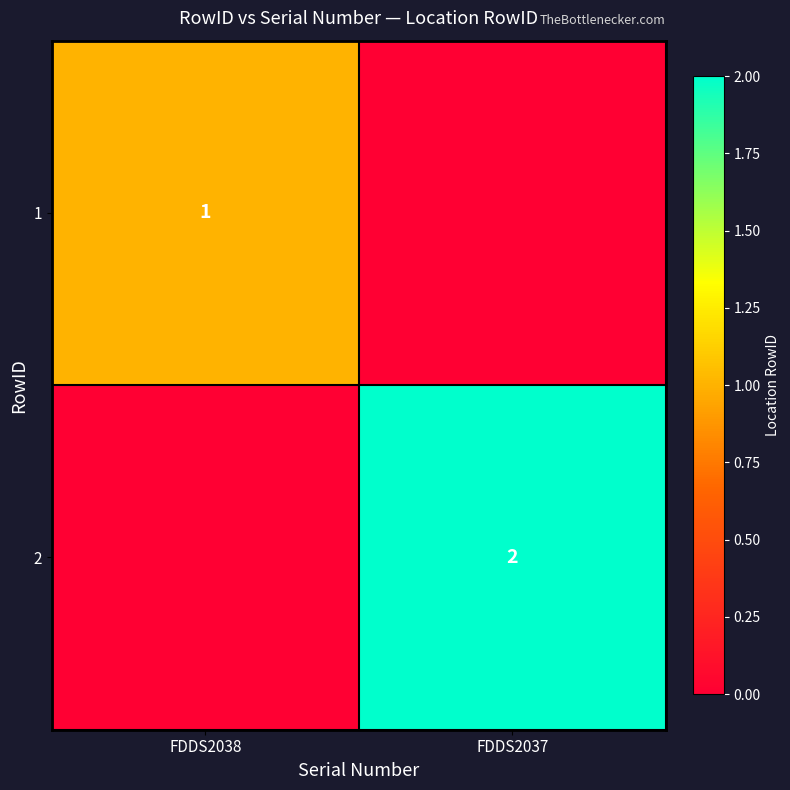

Is the value of 2 at FDDS2037 greater than the value of 1 at FDDS2038?

Yes